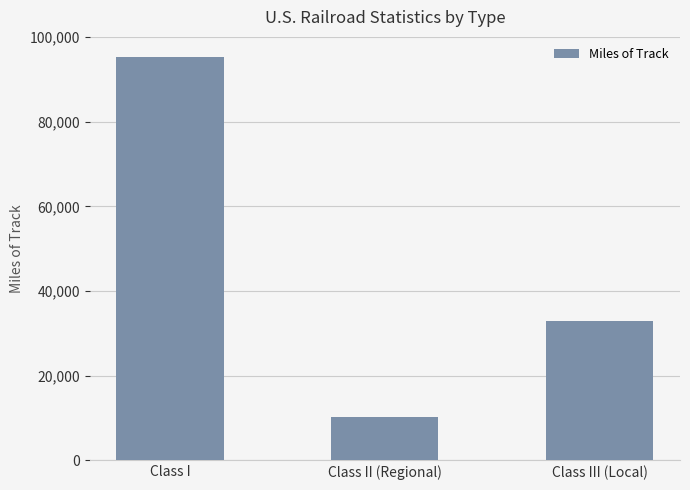

The chart shows a value of 32668 at Class I. True or false?

False